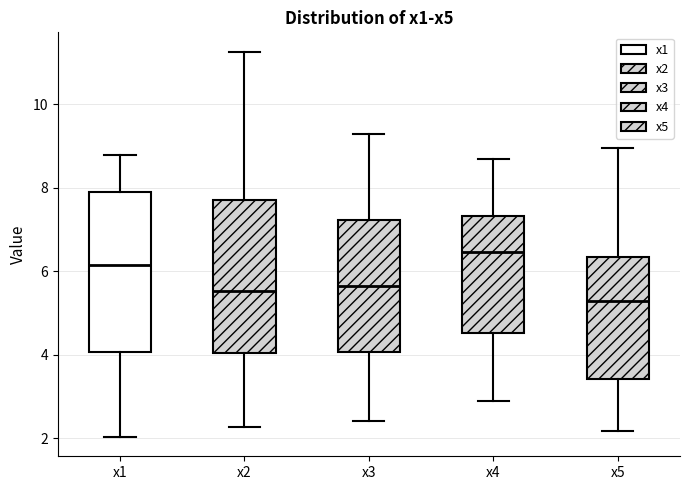

Reading left to right, transcribe this box plot: for each box, give where its median line is, the range the box spans, and where its two whiskers end, as read against the y-axis. The values are not printed on the chart, so give them approximately, as read against the axis.

x1: median 6.2, box 4.0 to 8.0, whiskers 2.0 to 8.8
x2: median 5.6, box 4.0 to 7.8, whiskers 2.2 to 11.2
x3: median 5.6, box 4.0 to 7.2, whiskers 2.4 to 9.2
x4: median 6.4, box 4.6 to 7.4, whiskers 2.8 to 8.6
x5: median 5.2, box 3.4 to 6.4, whiskers 2.2 to 9.0